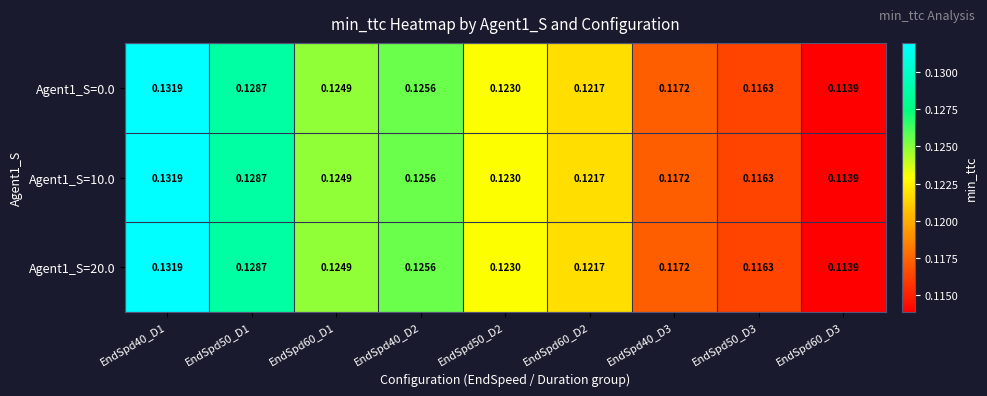

What is the total value across all series at EndSpd40_D2?

0.4